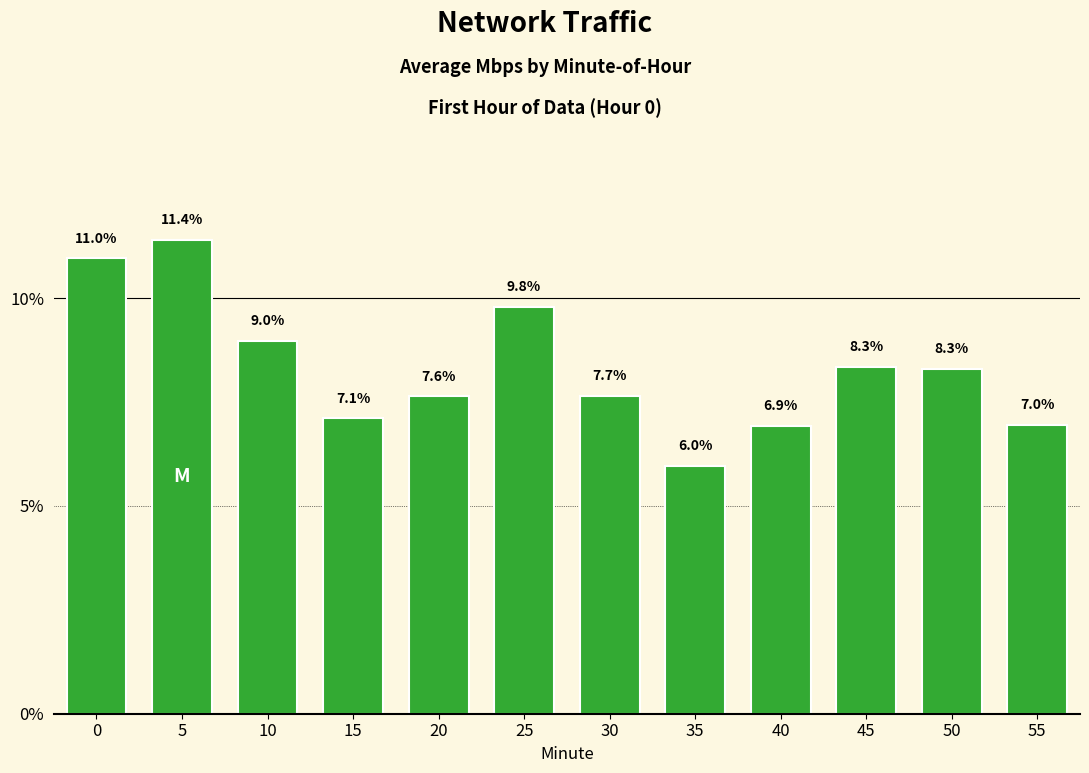

What is the sum of all values?

100.0